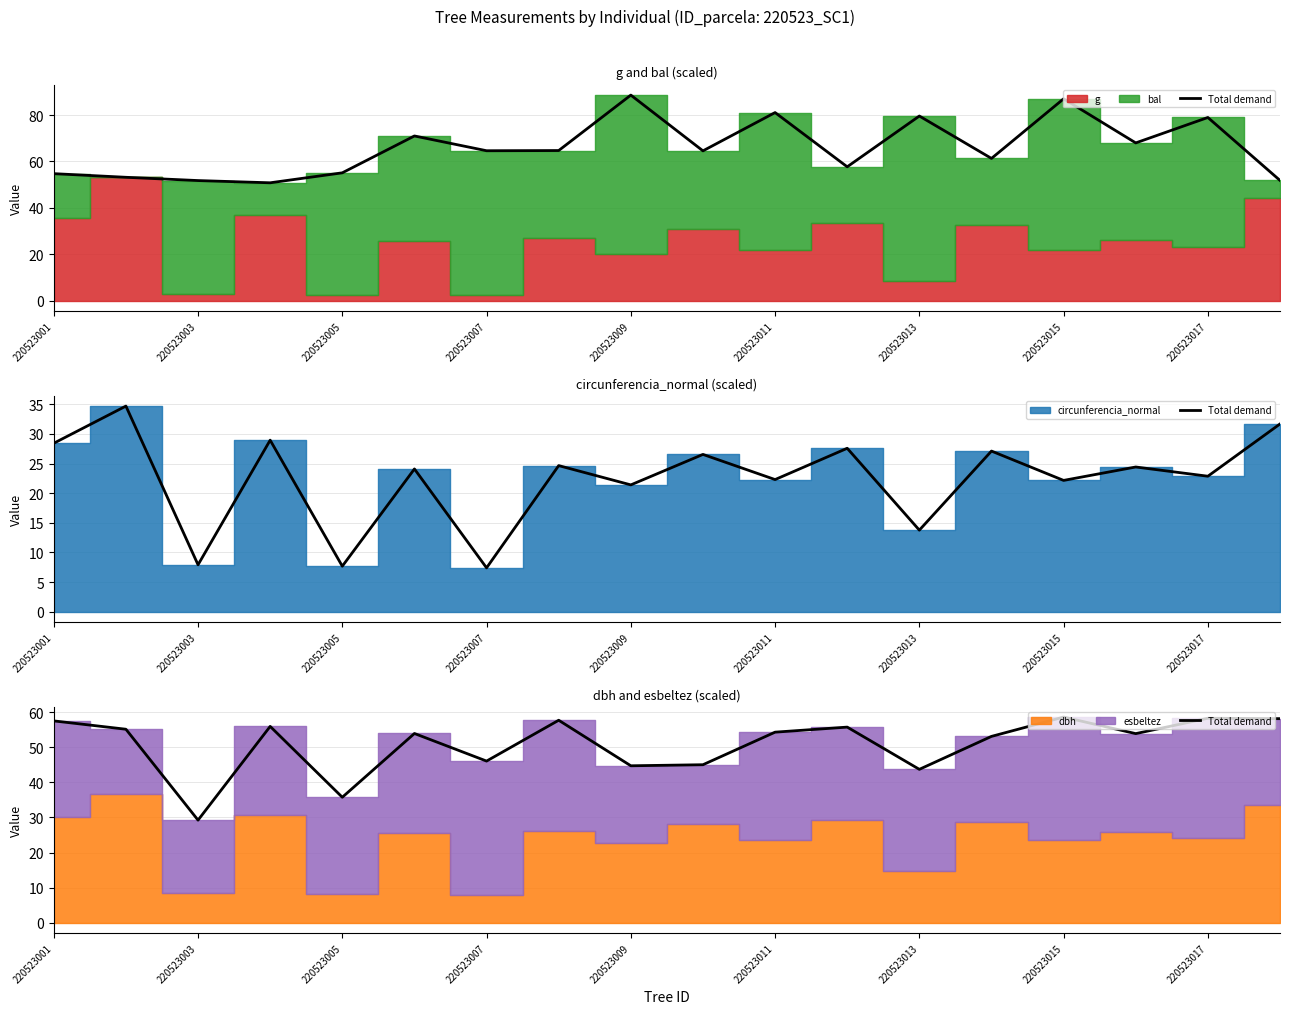

Reading left to right, what are all the values shown in this chart?

57.5	55.1	29.2	55.9	35.8	53.9	46.1	57.7	44.7	45.0	54.3	55.7	43.7	53.1	58.6	53.9	58.3	58.2